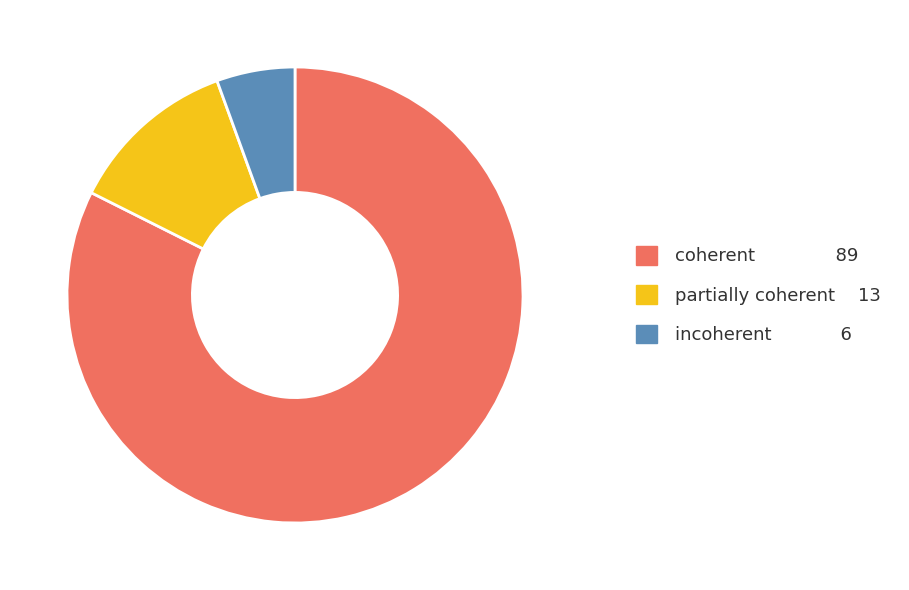

The incoherent slice represents 6% of the pie. True or false?

True